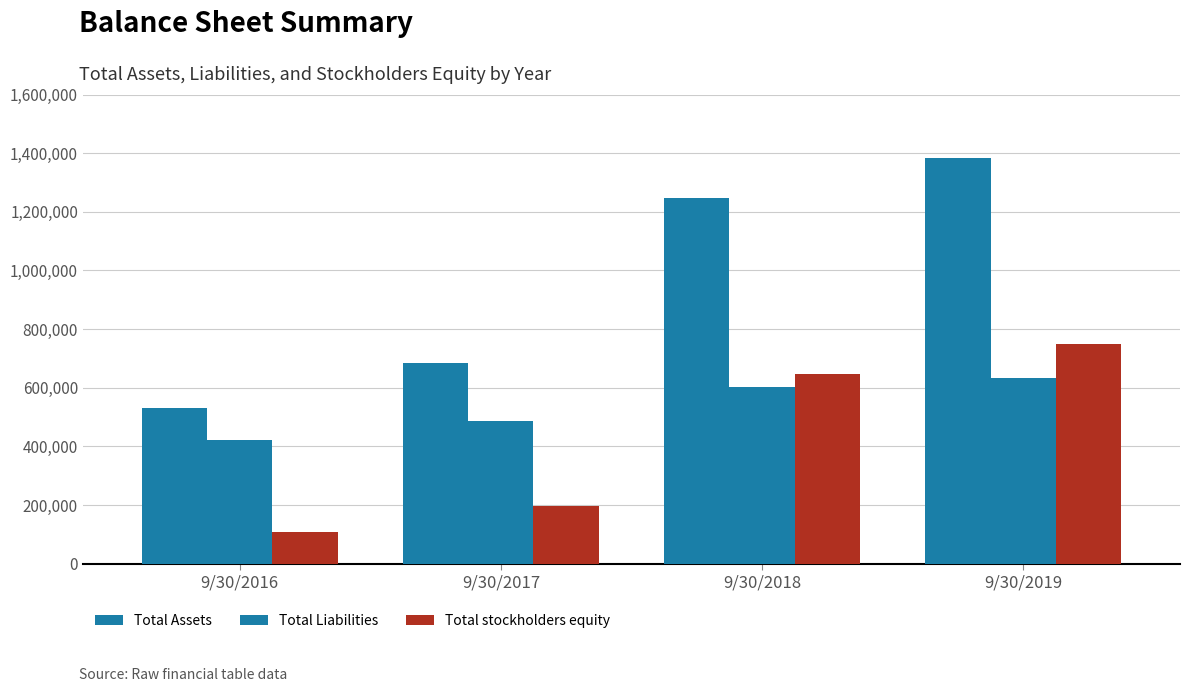

What is the difference between the maximum and minimum values in the Total Liabilities series?

213068